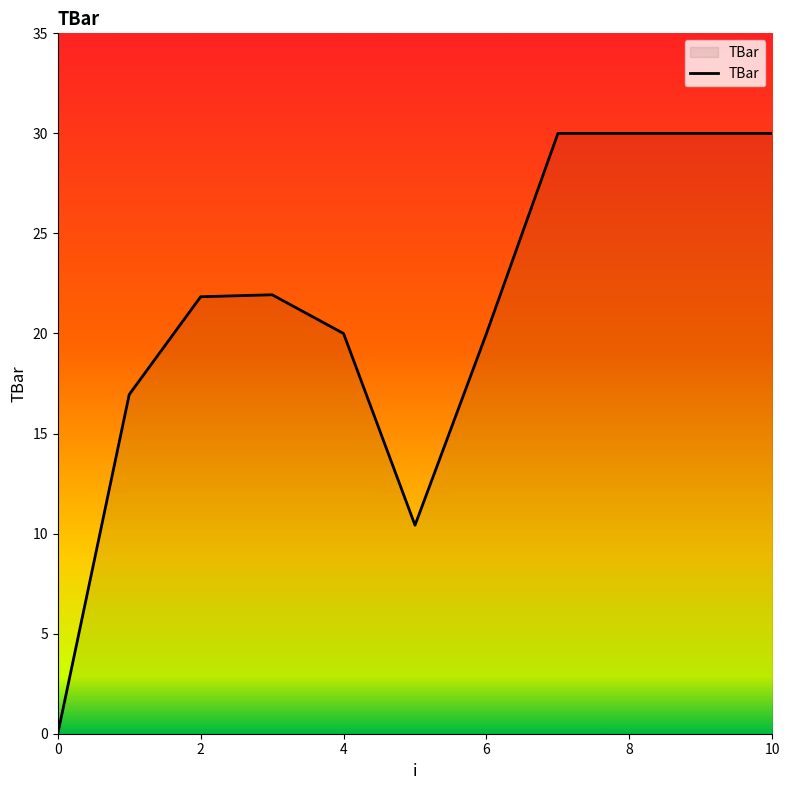

What is the difference between the maximum and minimum values?

30.0